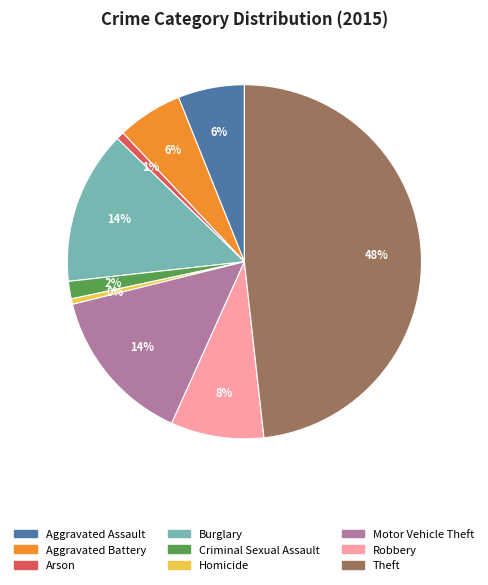

To the nearest percent, what percentage of the pie is Theft?

48%